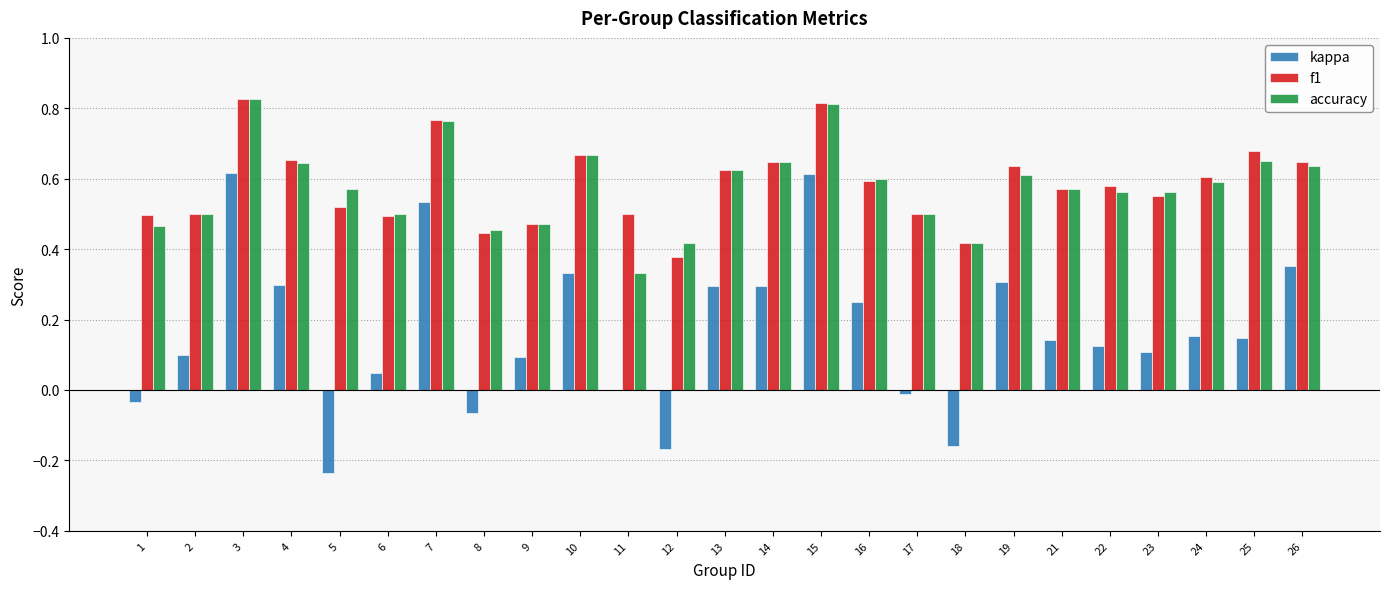

What is the sum of all accuracy values?

14.4